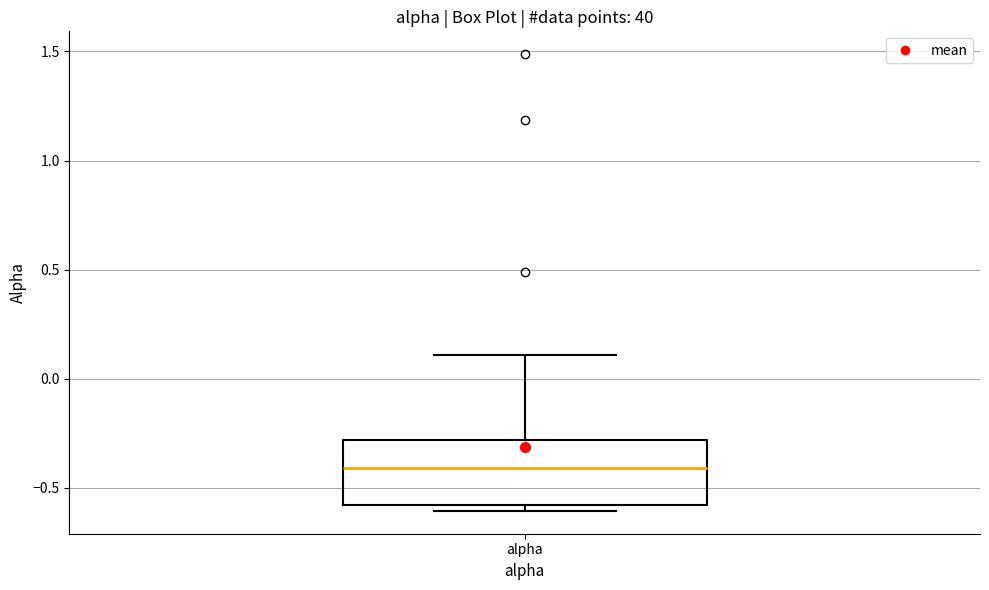

Transcribe this box plot: give where the median line is, the range the box spans, and where the two whiskers end, as read against the y-axis. The values are not printed on the chart, so give them approximately, as read against the axis.

median -0.4, box -0.6 to -0.3, whiskers -0.6 (just below the box's lower edge) to 0.1